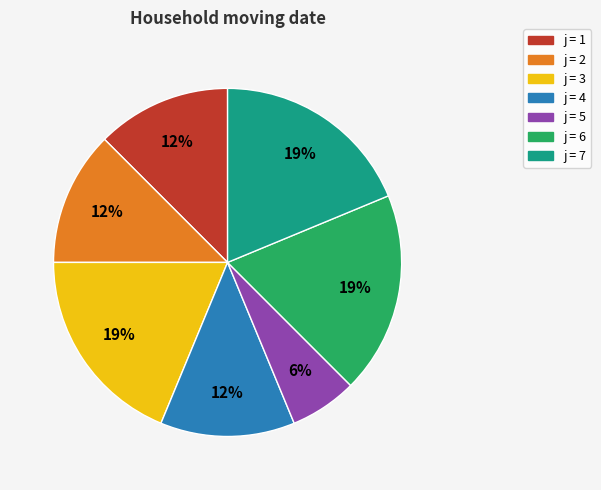

Is there a majority slice in this chart?

No